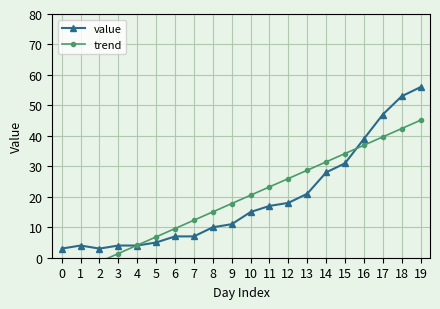

Is the value of trend at 1 greater than the value of value at 17?

No